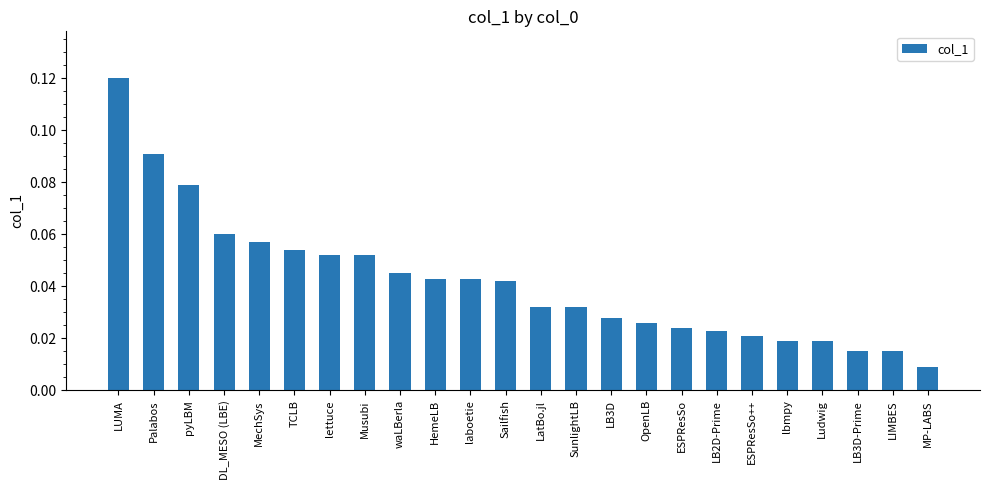

Which label corresponds to the largest value in the chart?

LUMA